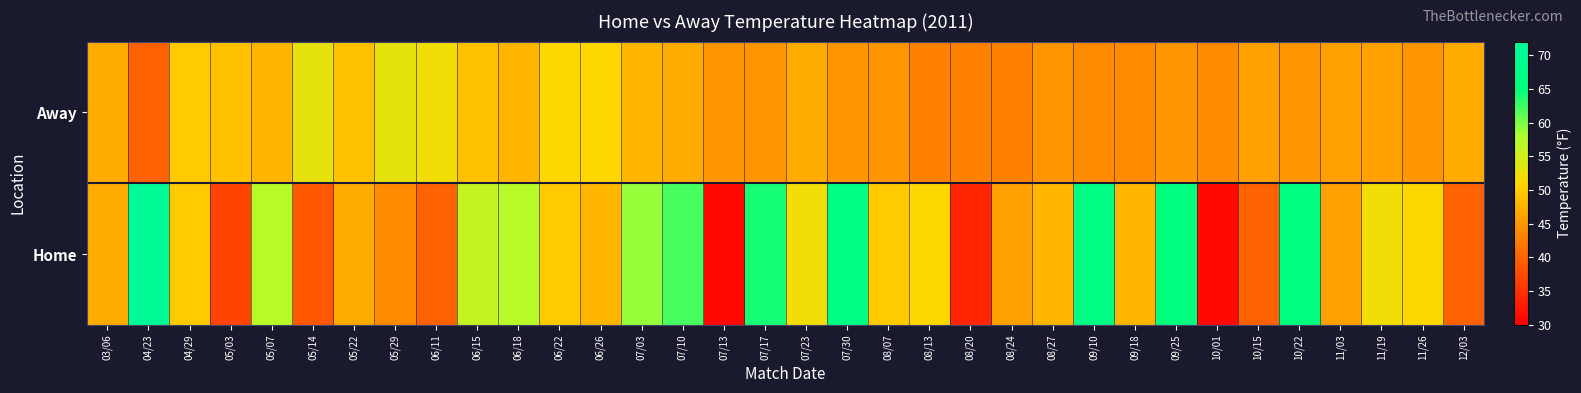

Which category has the lowest value across all series?

07/13